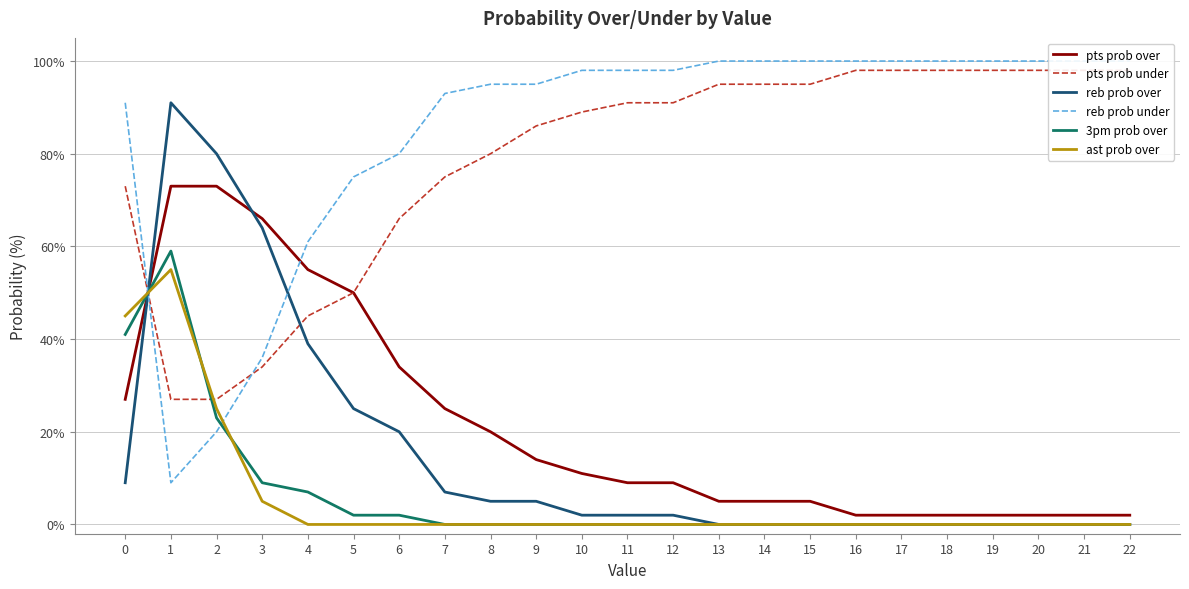

What is the total value across all series at 10?

200